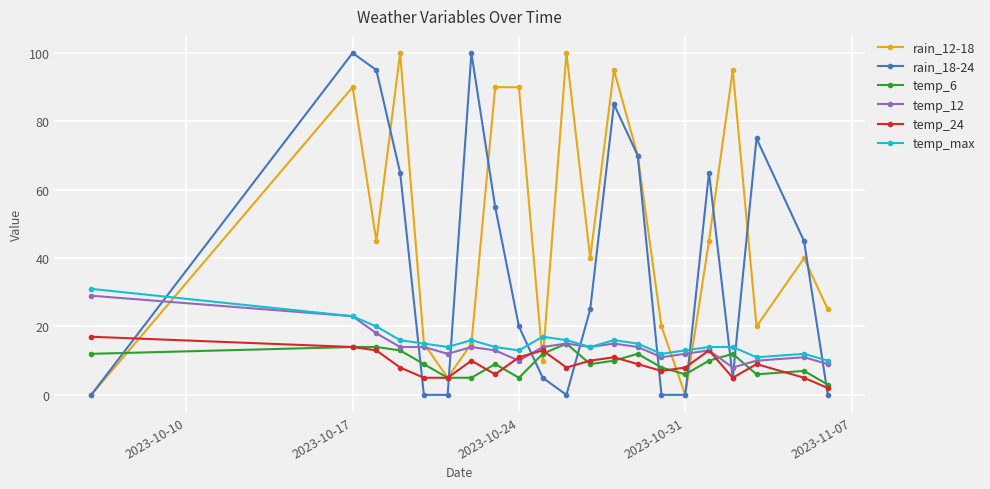

What is the maximum value shown in the chart?

100